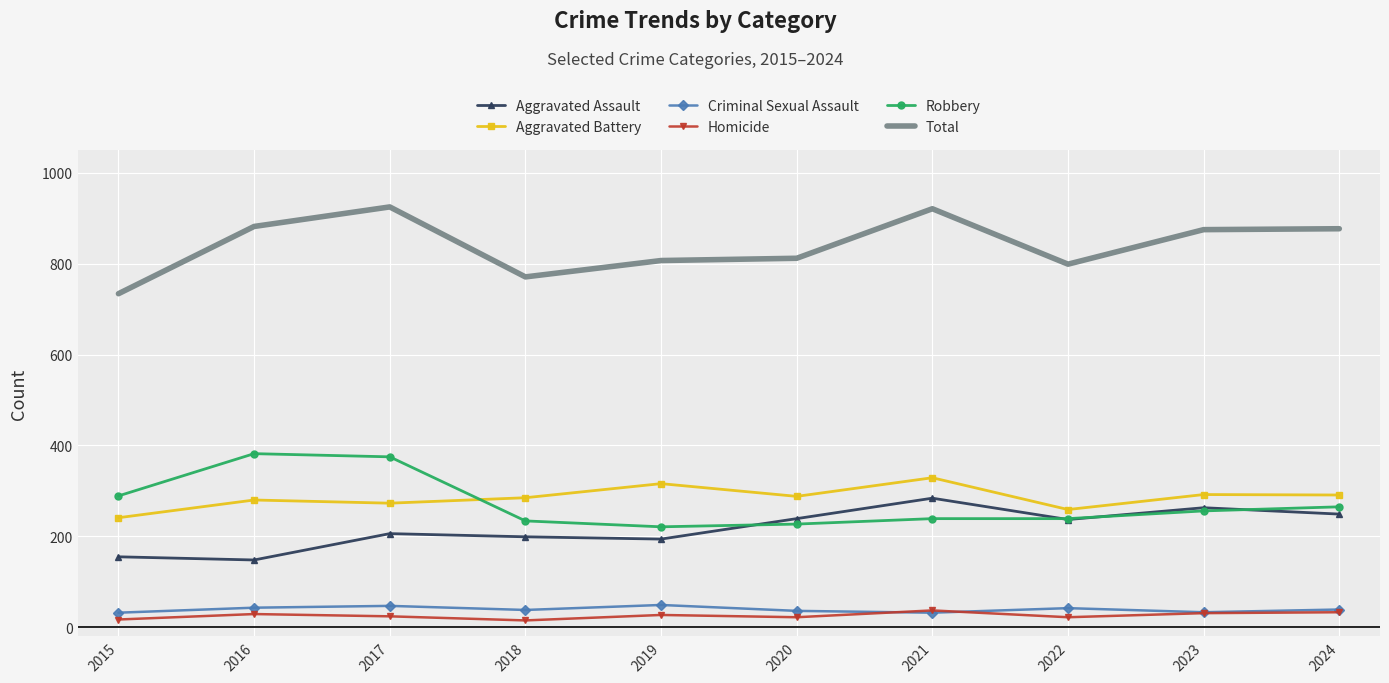

What are all the series names shown in the legend?

Aggravated Assault, Aggravated Battery, Criminal Sexual Assault, Homicide, Robbery, Total